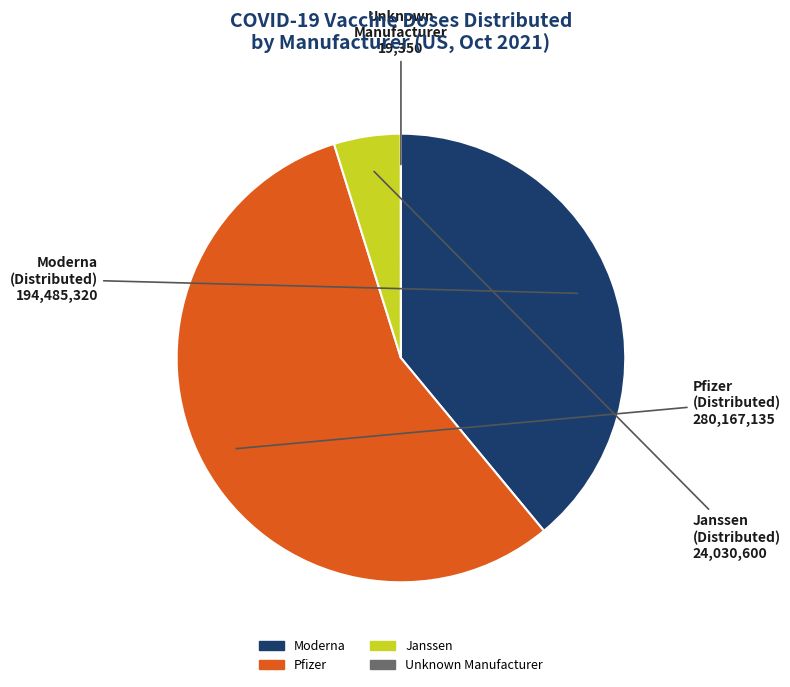

Is there any slice that represents more than half of the pie?

Yes